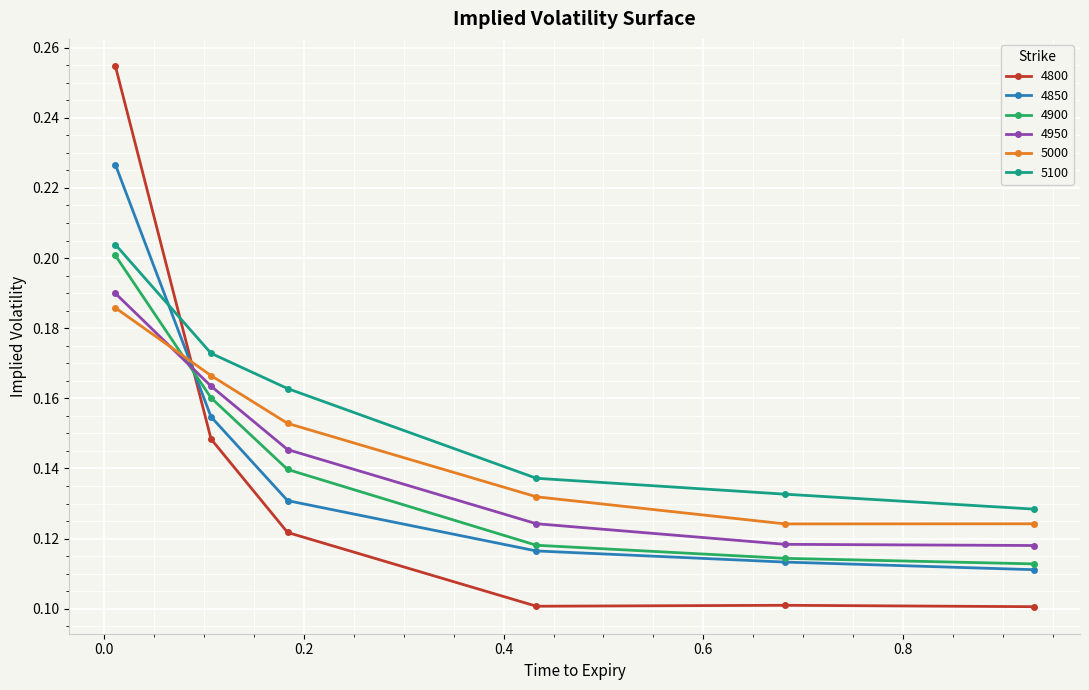

Which series has the widest spread of values?

4800